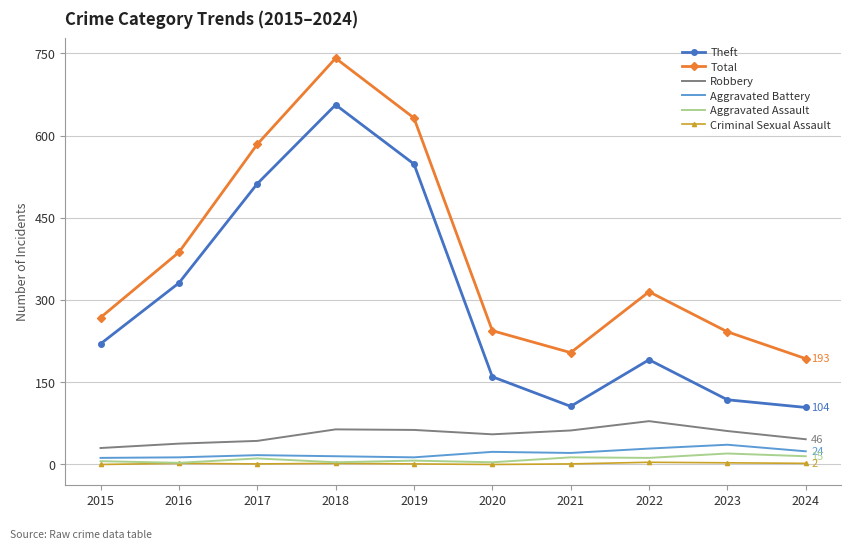

At which category is the sum across all series the highest?

2018